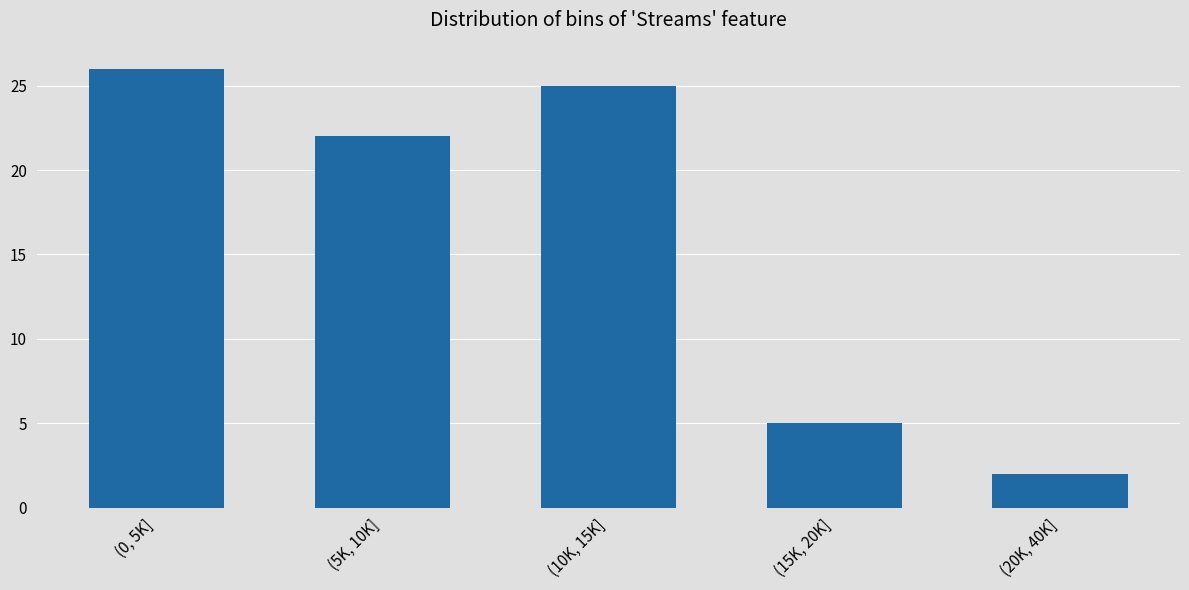

Reading left to right, list all the values displayed in this chart.

(0, 5K]=26	(5K, 10K]=22	(10K, 15K]=25	(15K, 20K]=5	(20K, 40K]=2